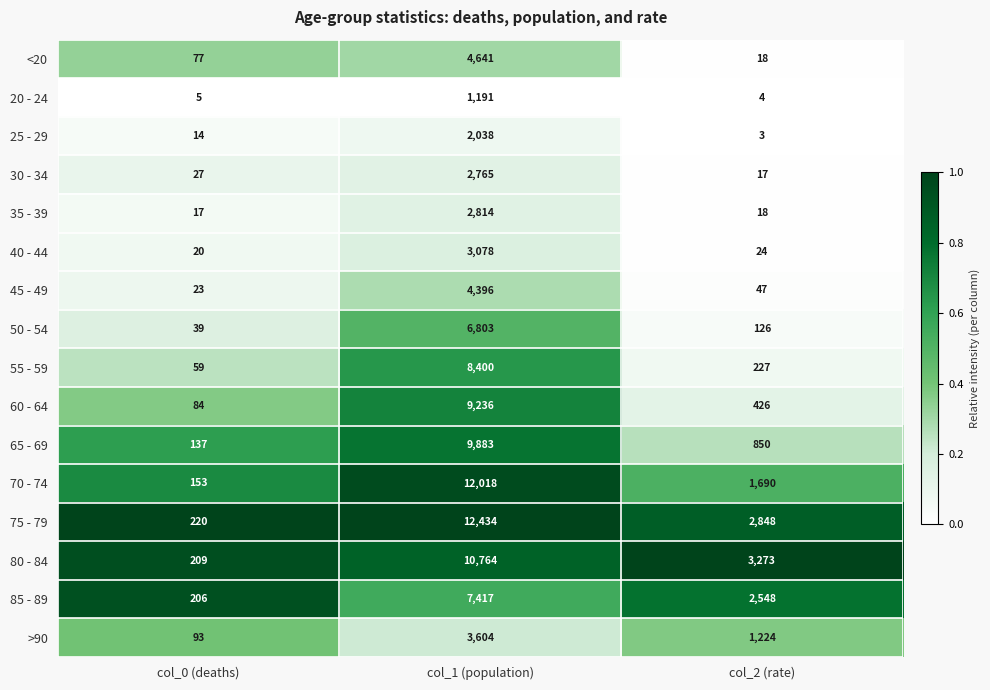

What is the difference between the 40 - 44 values at col_0 (deaths) and col_2 (rate)?

4